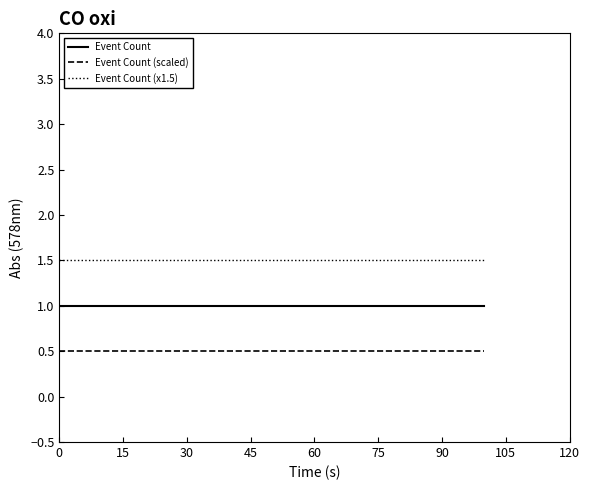

Count the number of data series in this chart.

3